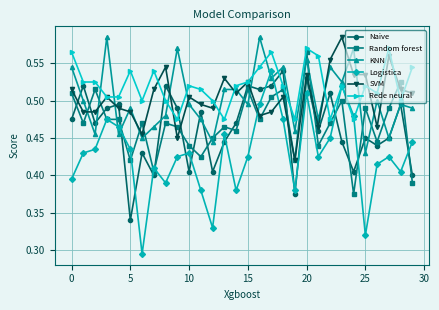

Which series ends up on top after the final intersection of SVM and Logistica?

SVM